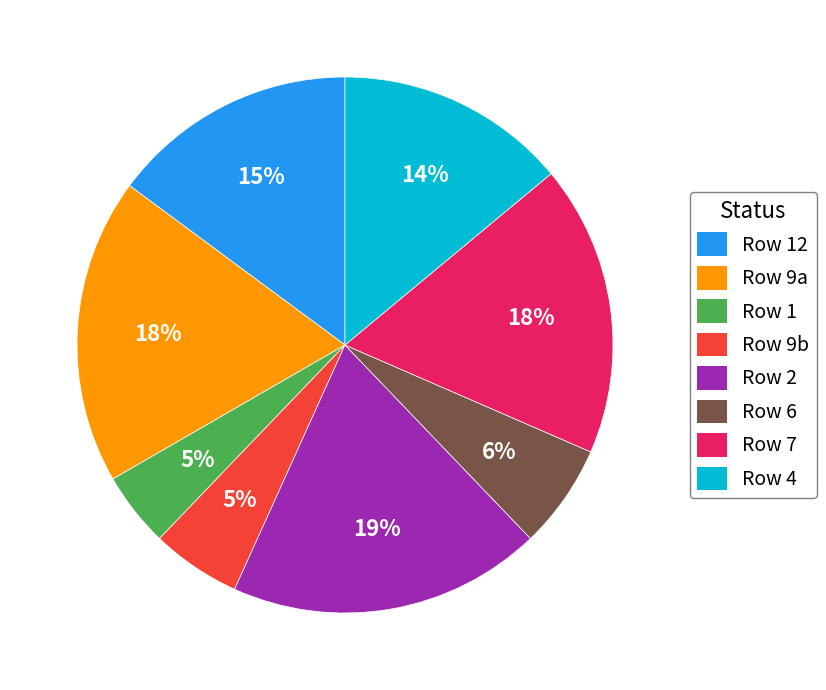

Is there a majority slice in this chart?

No